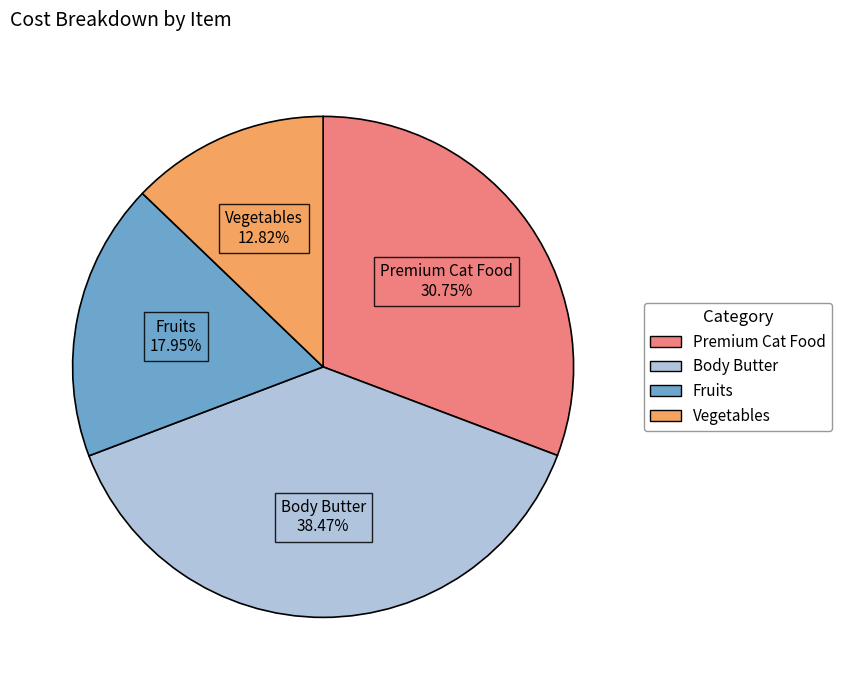

Between Fruits and Premium Cat Food, which is larger?

Premium Cat Food